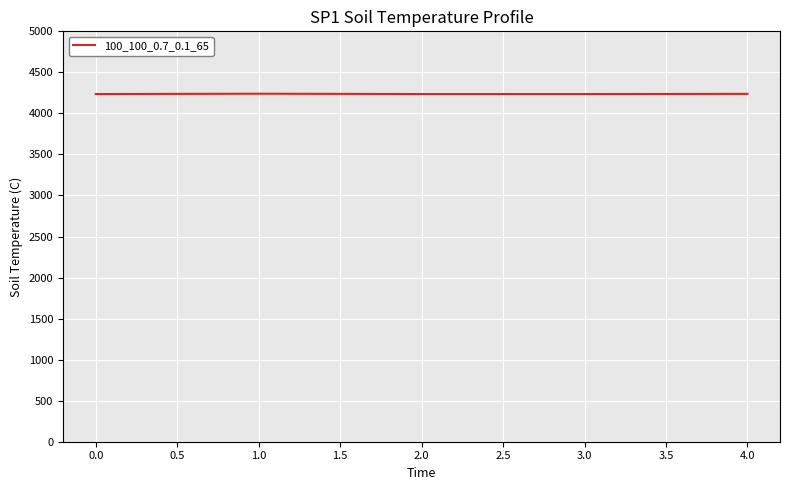

Count the number of categories in the chart.

5